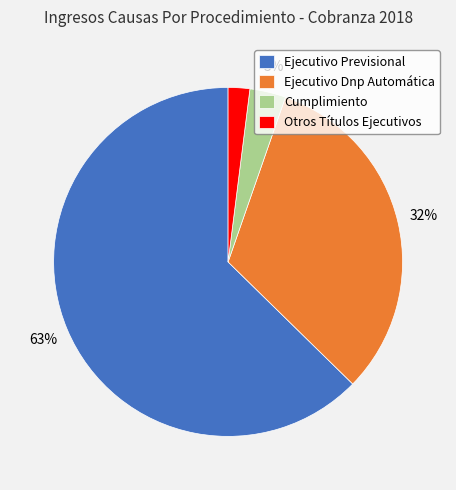

To the nearest percent, what is the combined percentage of Cumplimiento and Ejecutivo Previsional?

66%